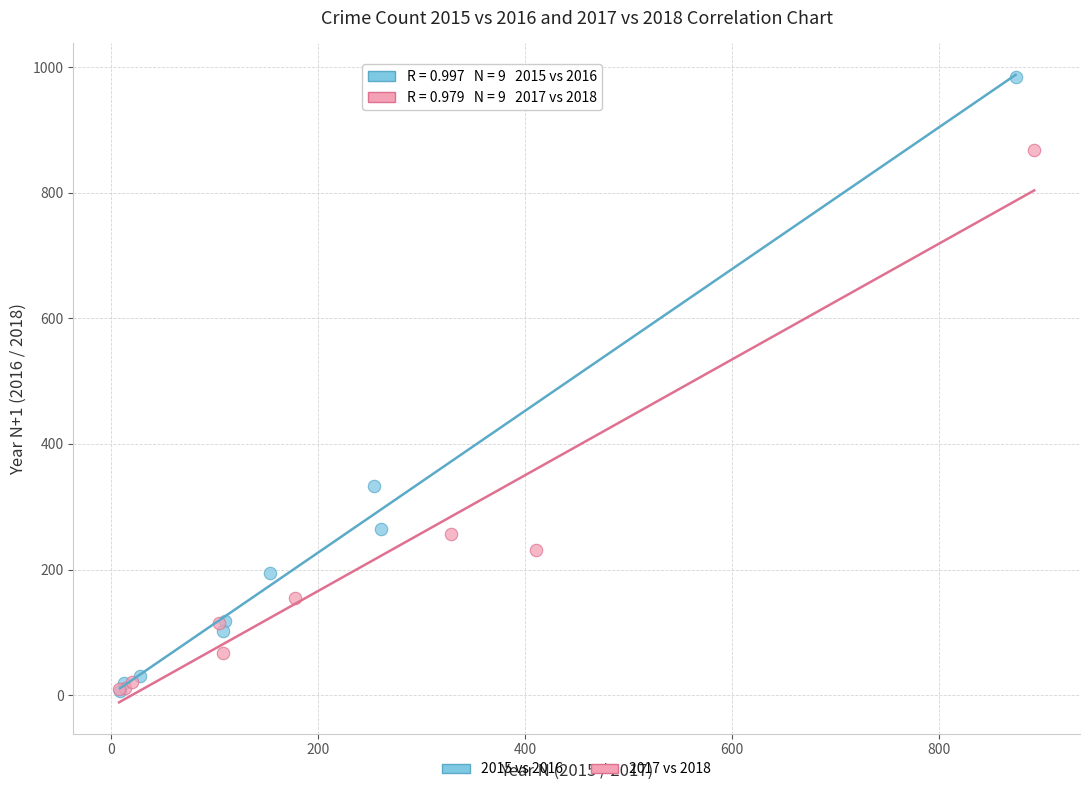

What are all the series names shown in the legend?

2015 vs 2016, 2017 vs 2018